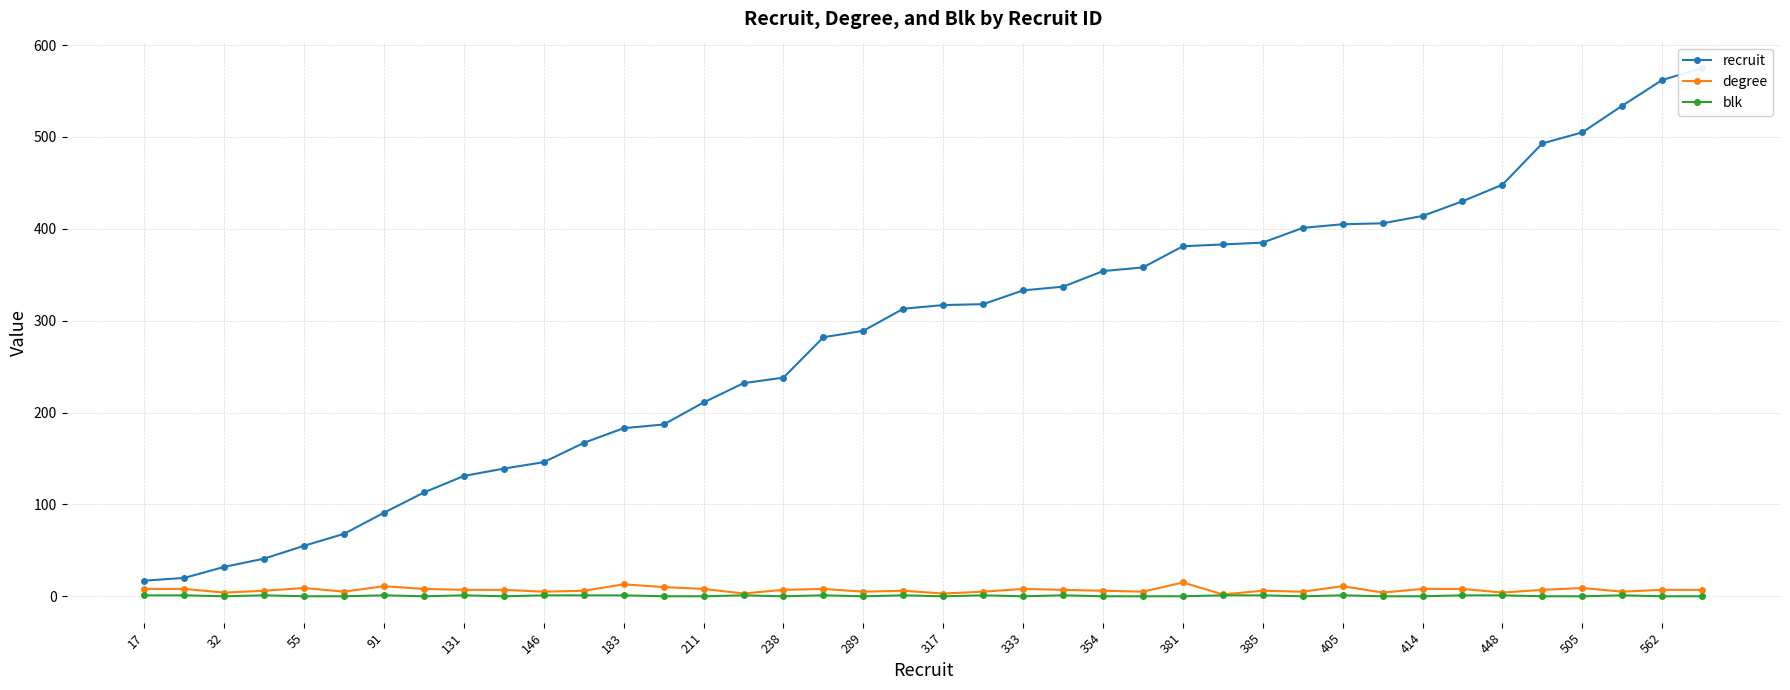

Does the chart display data point markers on the line(s)?

Yes